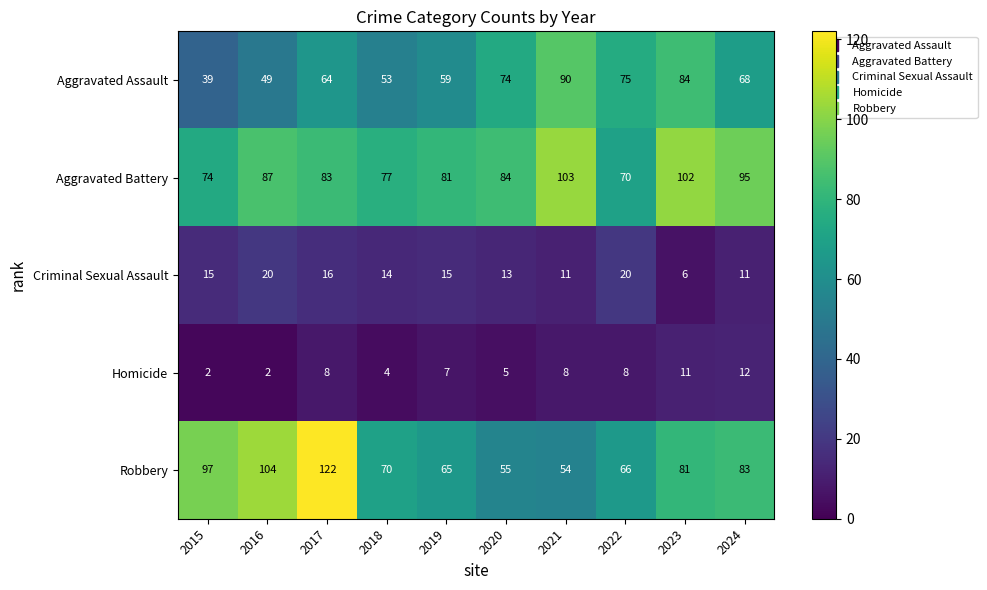

The value of Aggravated Battery at 2015 is 74. True or false?

True